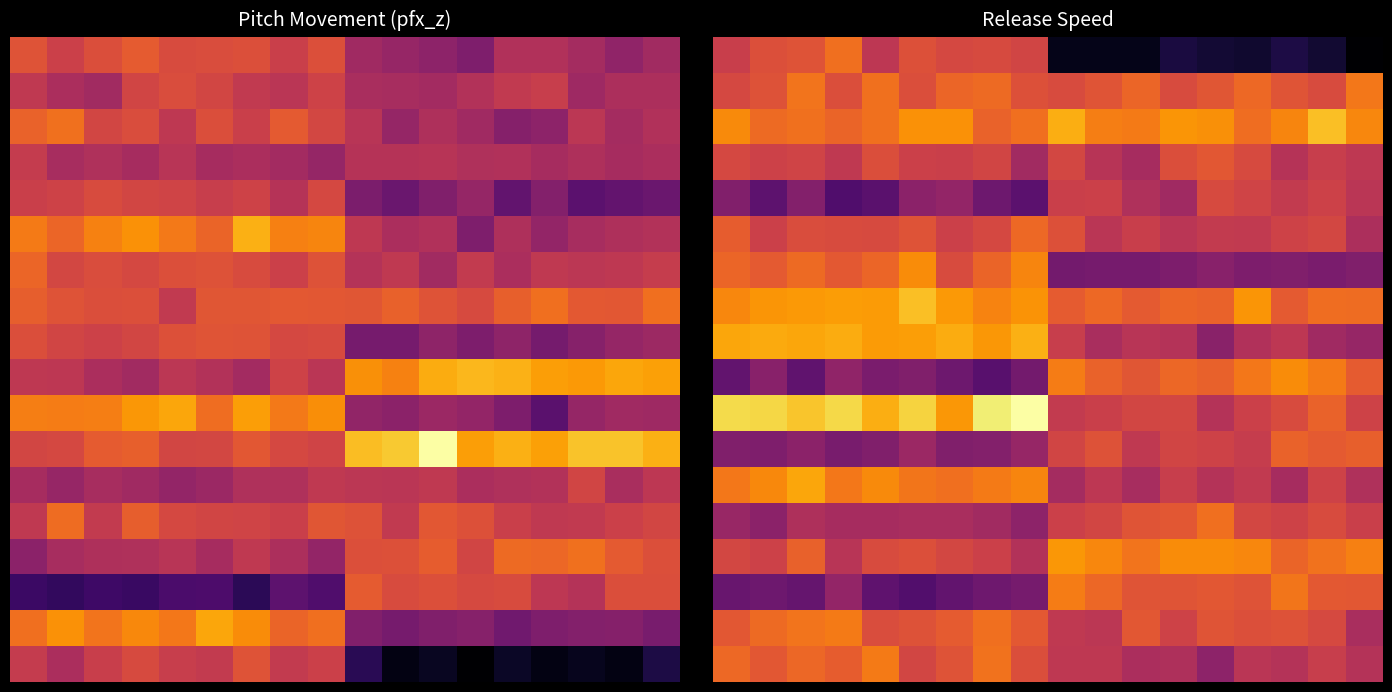

What is the greatest value displayed?

1.0